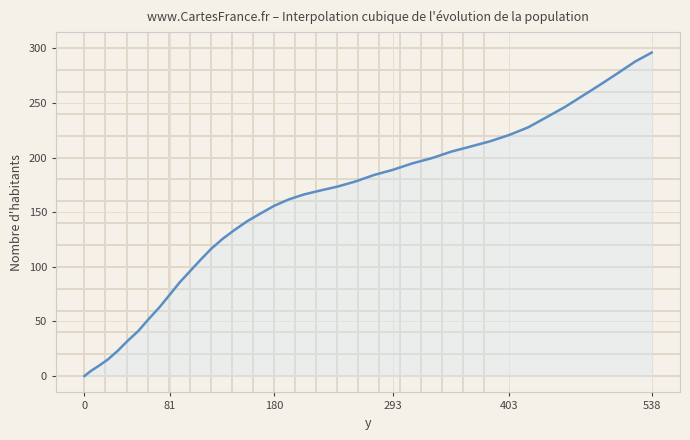

Count the number of values greater than 166.

20